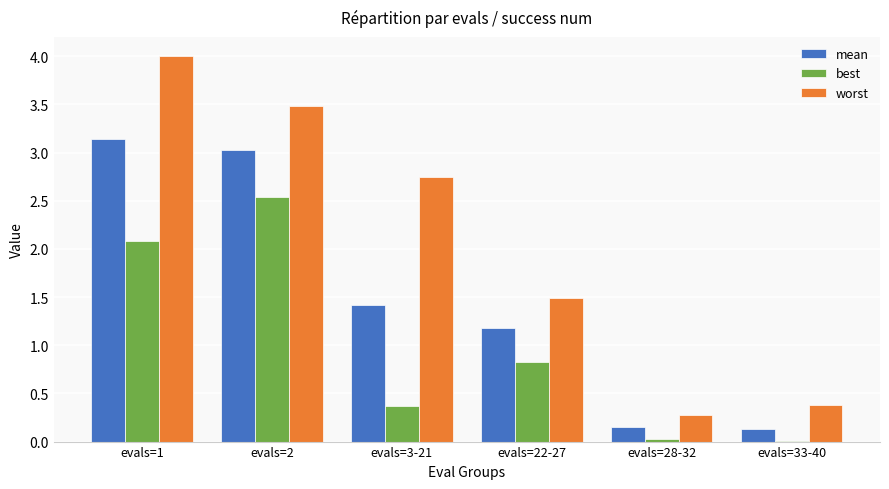

The mean series shows 1.3 at evals=1. True or false?

False